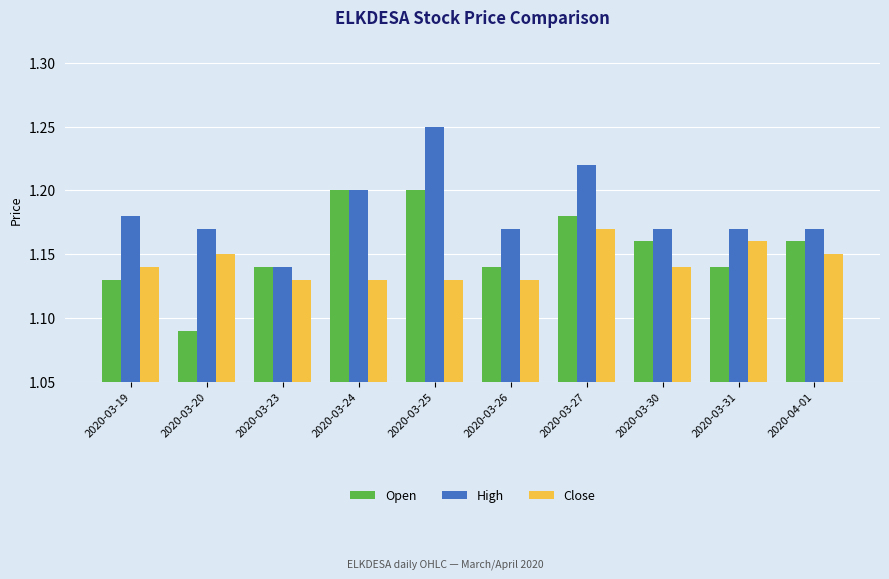

How many bars are there in each group?

3